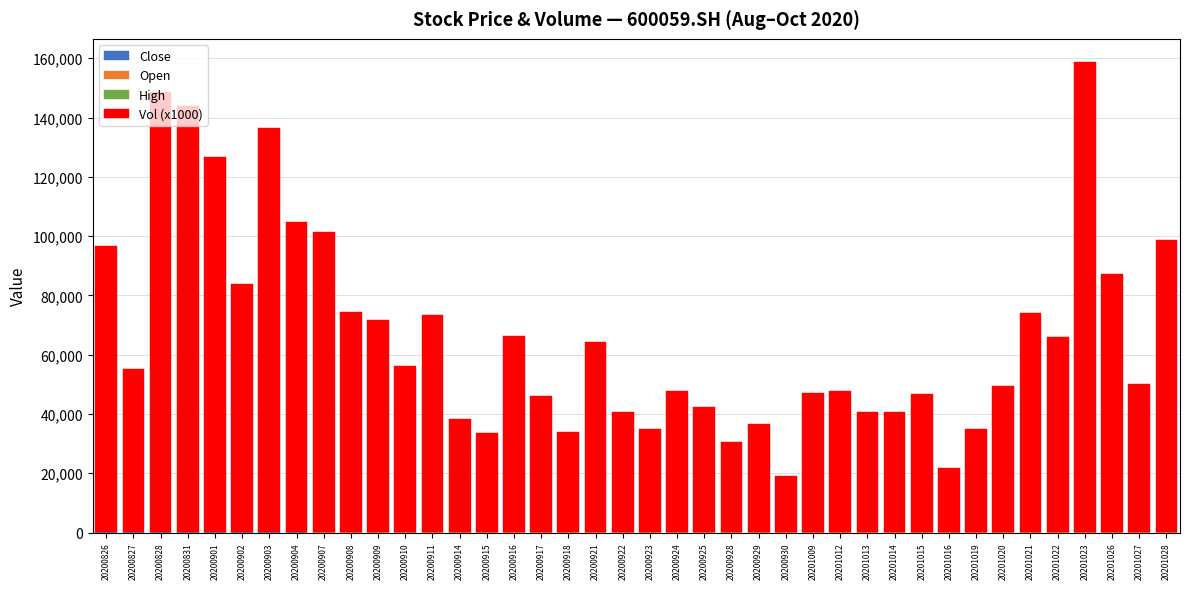

List the labels in order of Close value, largest first.

20200828, 20200831, 20200826, 20200827, 20200903, 20200901, 20200902, 20200904, 20201023, 20201022, 20201021, 20200916, 20201026, 20200921, 20201012, 20200908, 20201013, 20201014, 20200907, 20200911, 20200914, 20200922, 20201020, 20200917, 20200918, 20200923, 20201028, 20201027, 20201016, 20200915, 20201015, 20201009, 20200924, 20201019, 20200909, 20200929, 20200930, 20200925, 20200910, 20200928